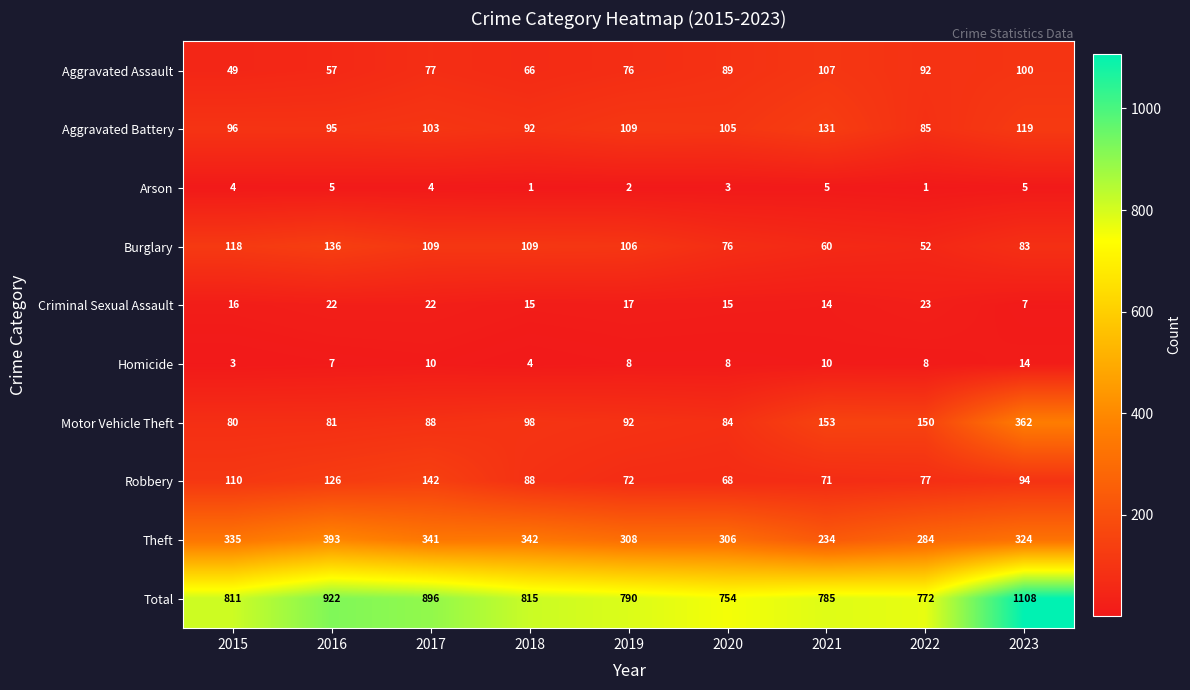

How many categories are shown in the chart?

9